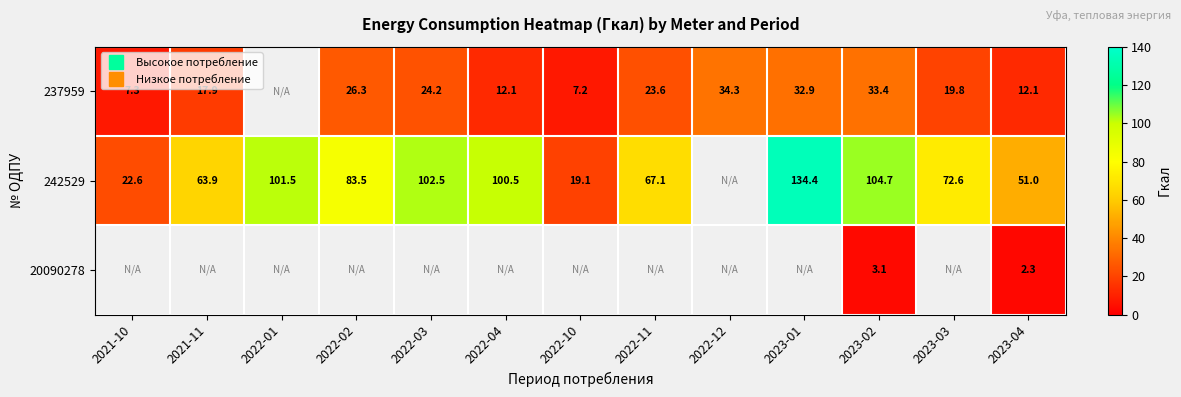

At how many categories does at least one series exceed 21?

12